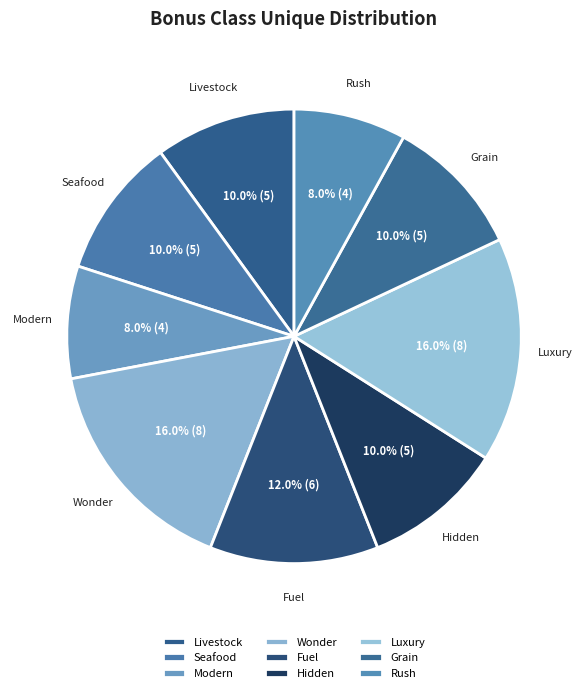

To the nearest percent, what is the difference between the largest and smallest slice percentages?

8%